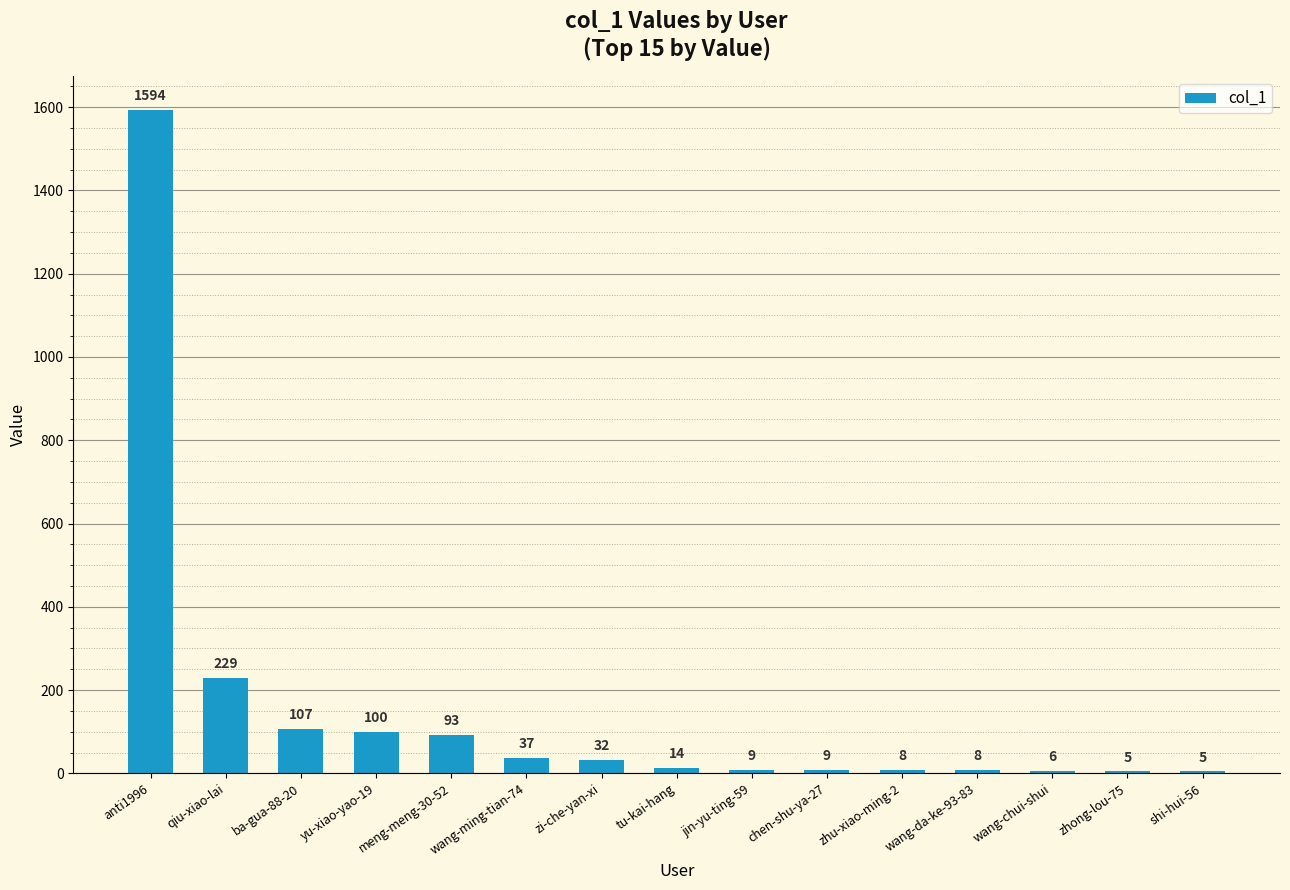

What is the sum of the values at zhong-lou-75 and zi-che-yan-xi?

37